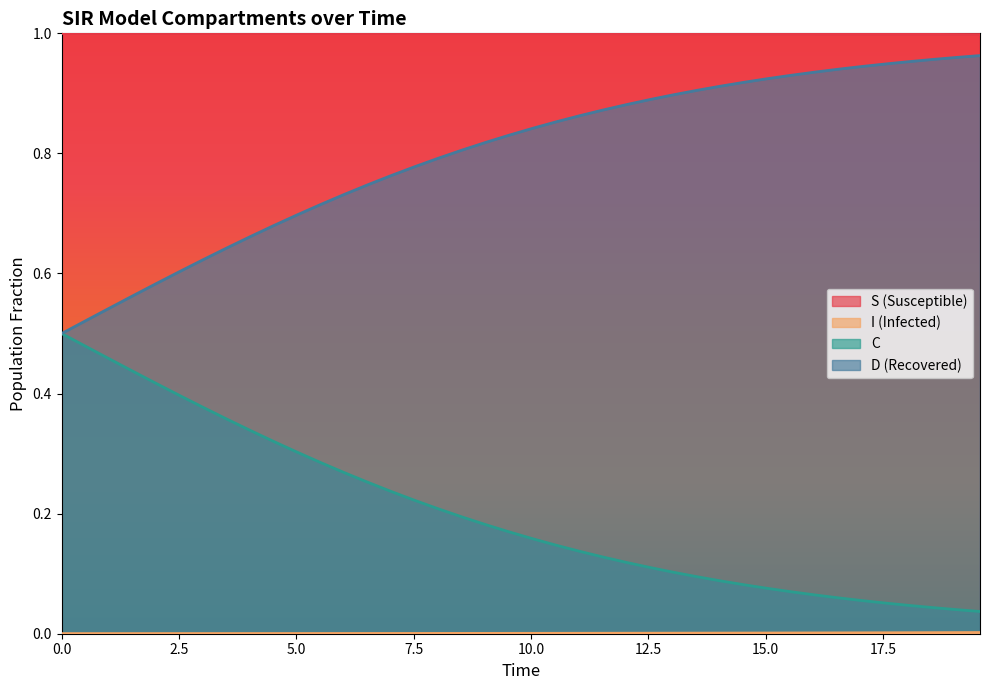

True or false: D (Recovered) and S (Susceptible) cross at least once.

False